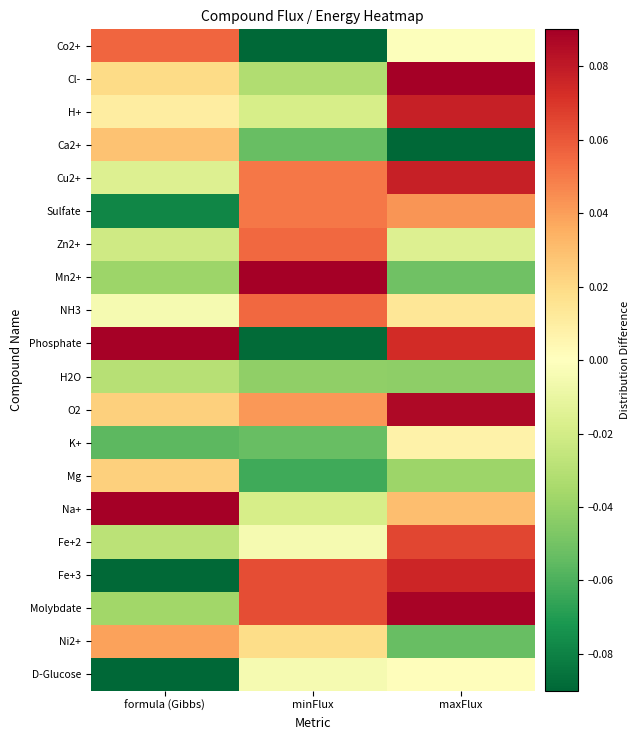

What is the spread (max minus min) of values at formula (Gibbs)?

0.2